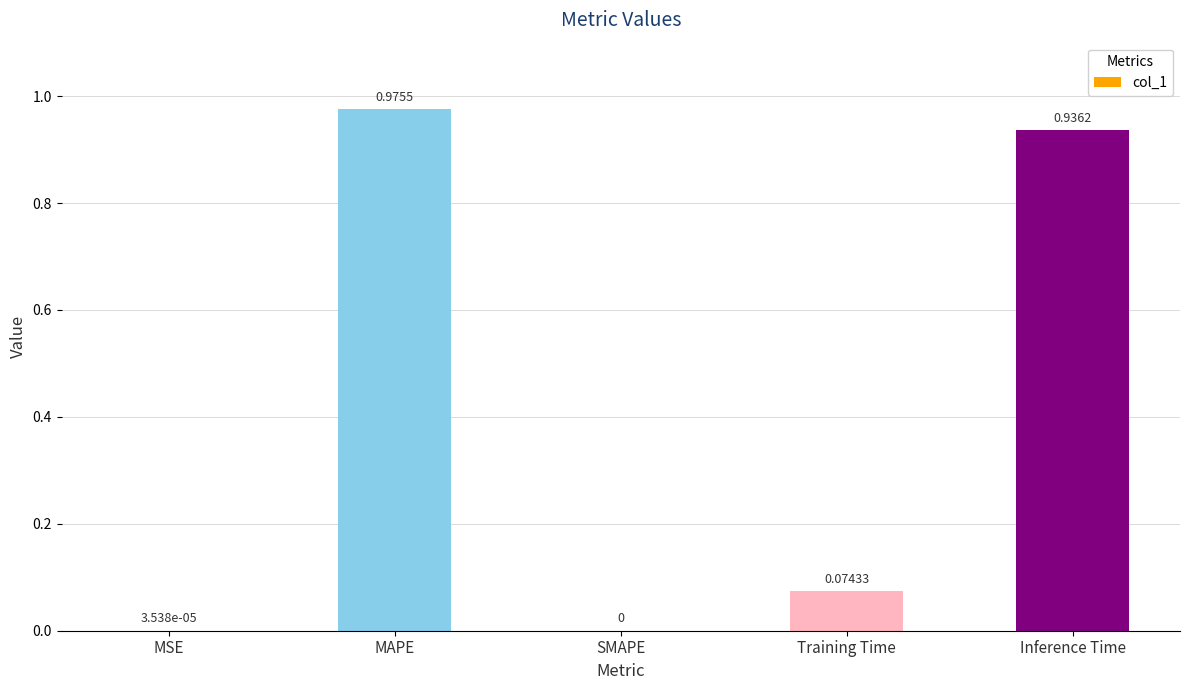

Which has a higher value, MAPE or Inference Time?

MAPE